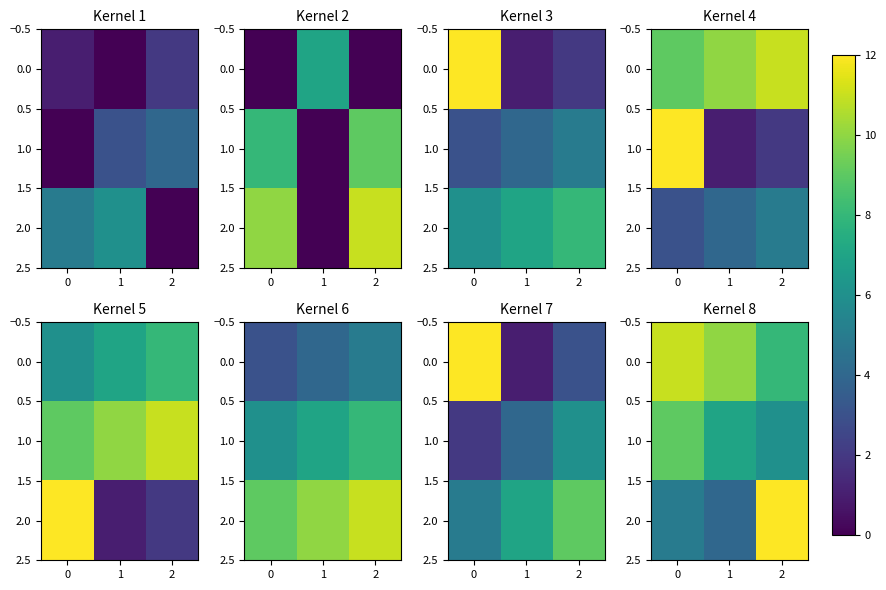

What is the greatest value displayed?

12